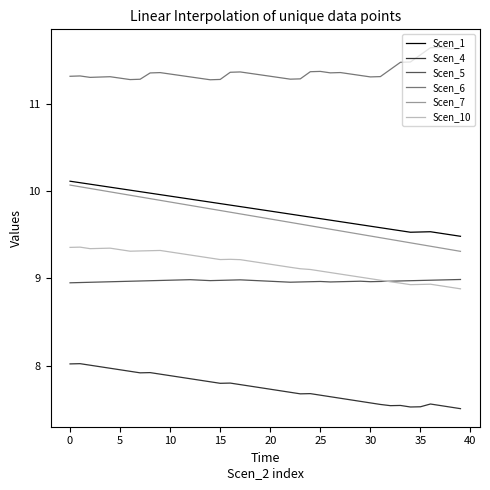

What is the average value of the Scen_1 series?

9.8